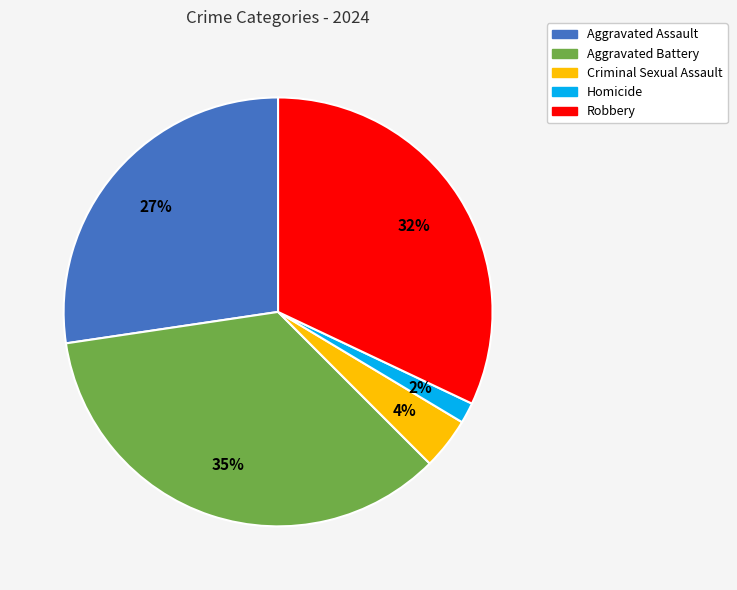

Which has a higher value, Aggravated Assault or Aggravated Battery?

Aggravated Battery